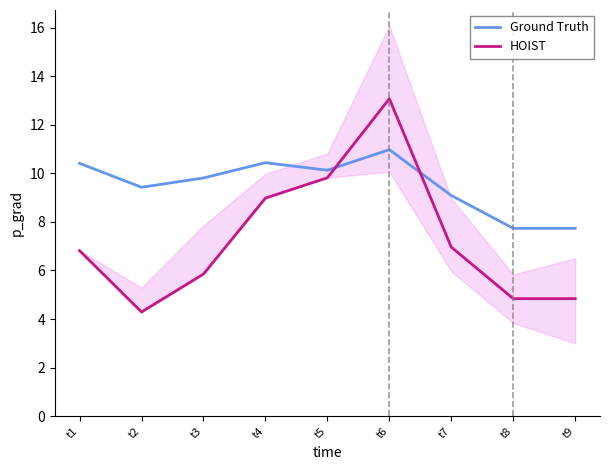

Which series has the largest range (max minus min)?

HOIST